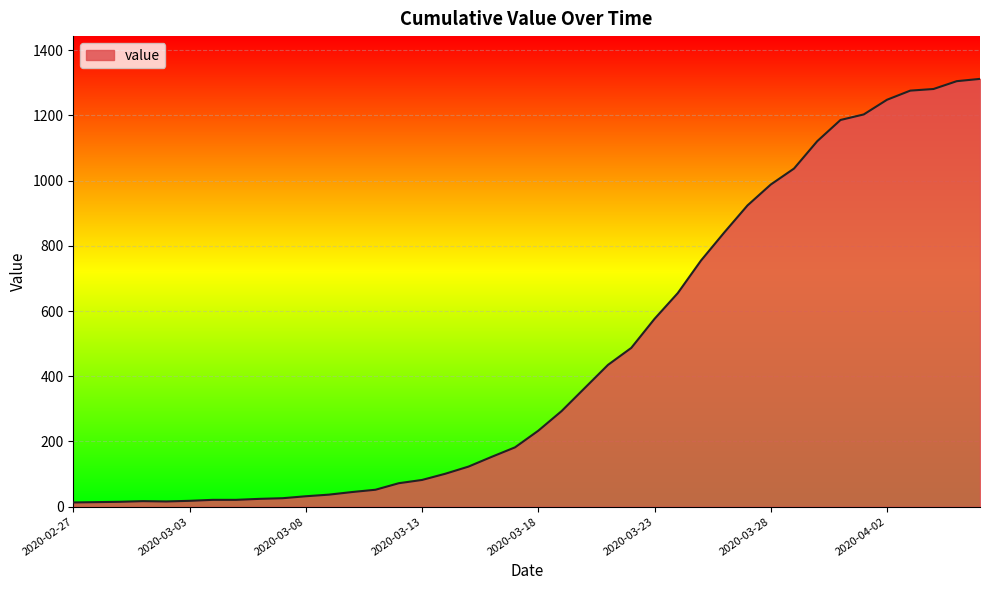

What is the greatest value displayed?

1312